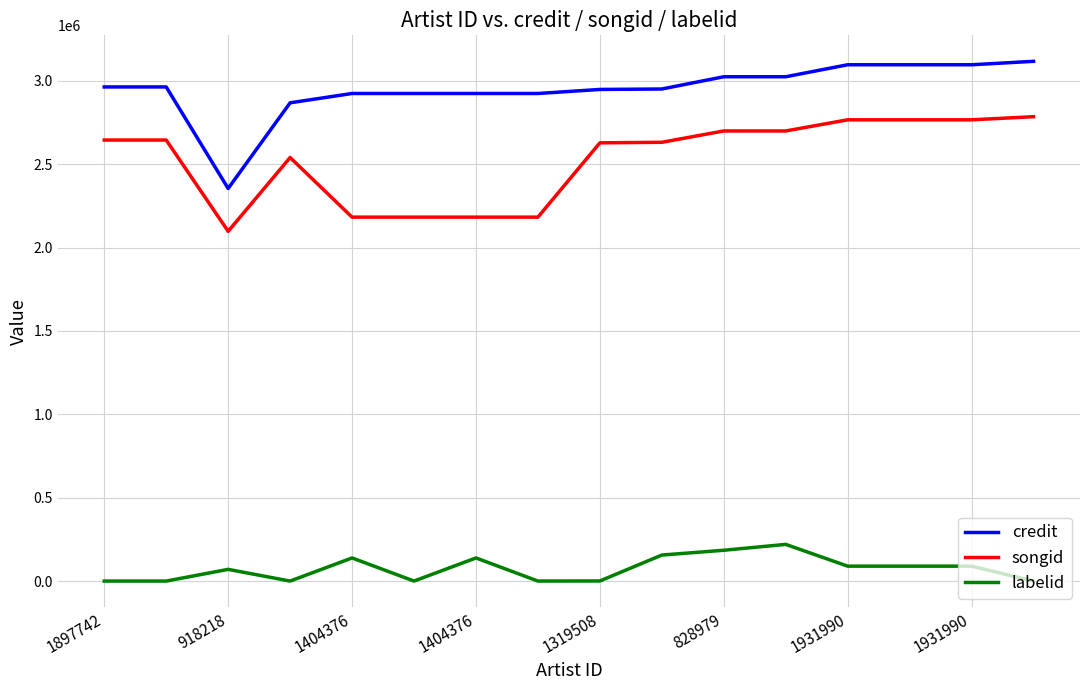

List the series in order of their peak value, lowest first.

labelid, songid, credit